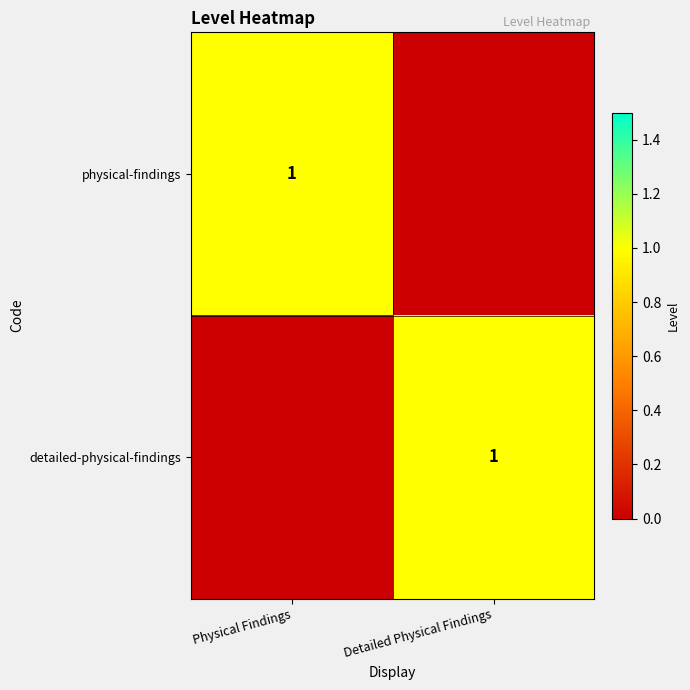

What is the total value across all series at Physical Findings?

1